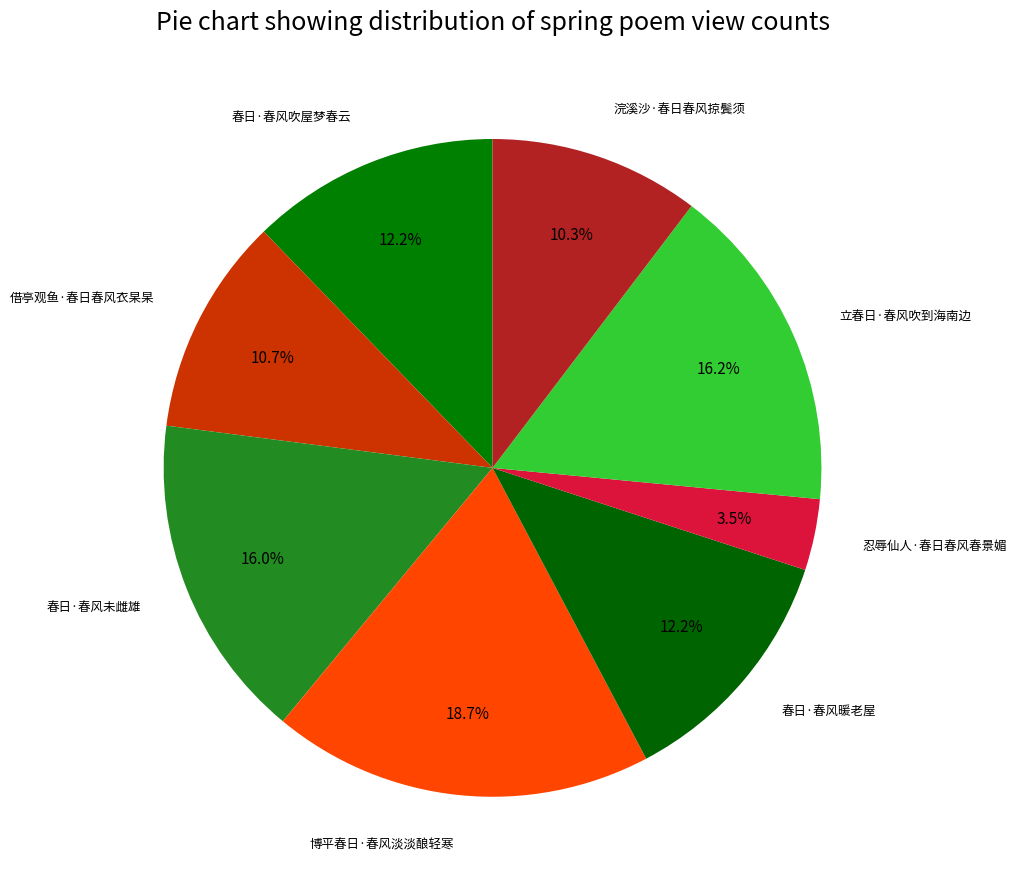

Is it true that 春日·春风暖老屋 is 12% of the pie?

True